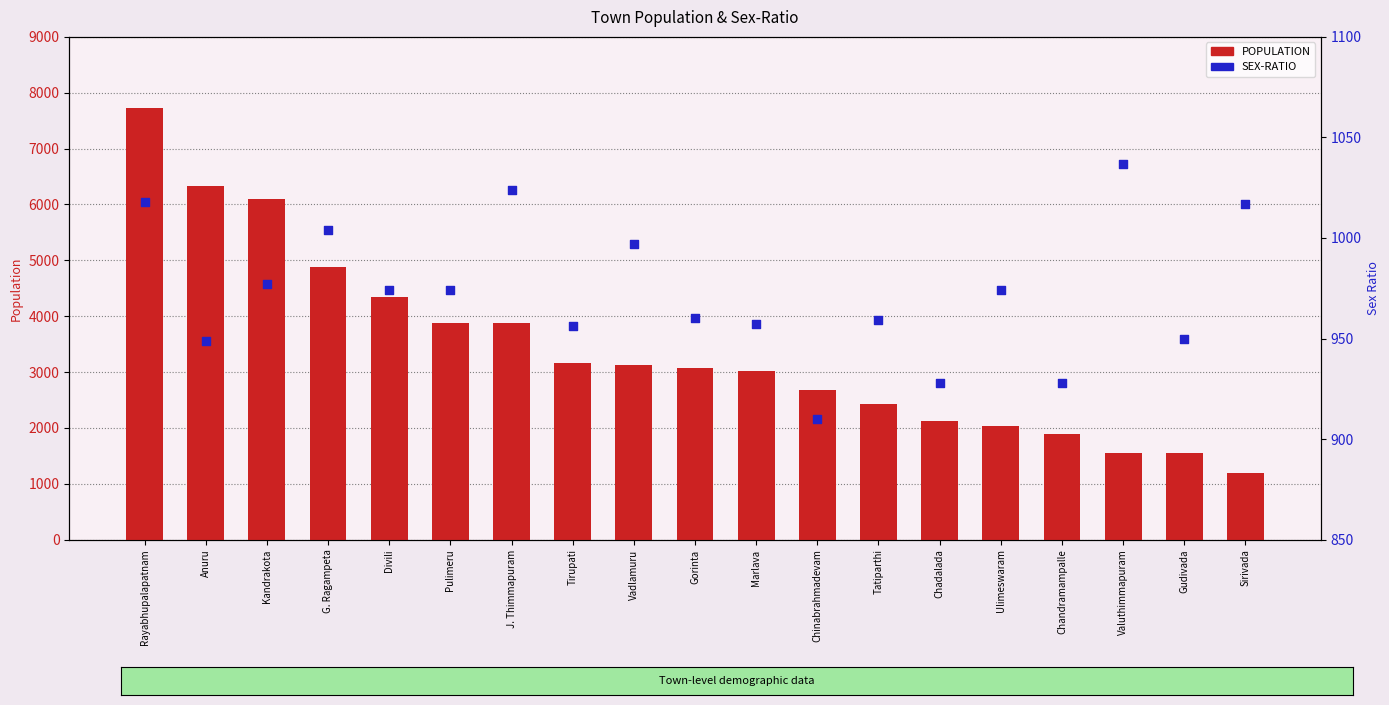

Which series reaches the maximum Y coordinate?

POPULATION